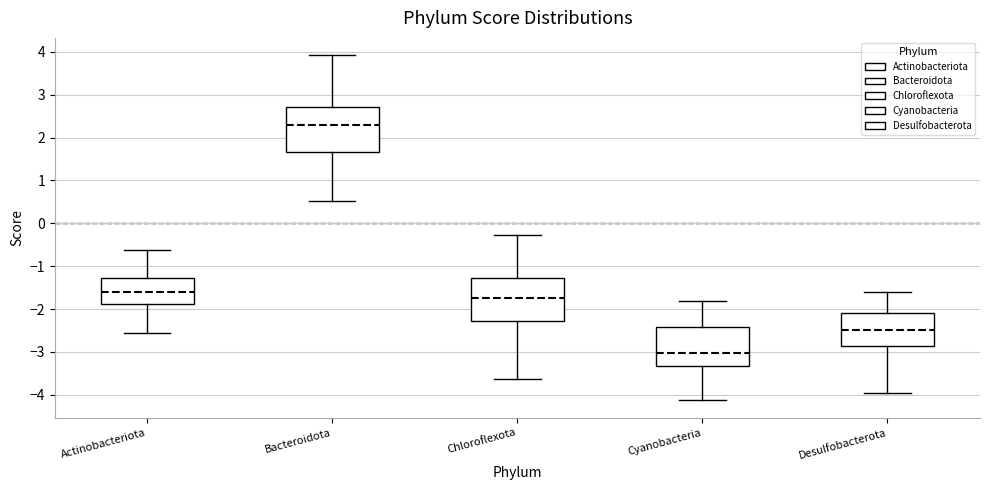

Reading left to right, read every box against the y-axis: the position of its median line, the range the box covers, and the ends of its whiskers. The values are not printed on the chart, so give them approximately, as read against the axis.

Actinobacteriota: median -1.6, box -1.9 to -1.3, whiskers -2.5 to -0.6
Bacteroidota: median 2.3, box 1.7 to 2.7, whiskers 0.5 to 3.9
Chloroflexota: median -1.8, box -2.3 to -1.3, whiskers -3.6 to -0.3
Cyanobacteria: median -3.0, box -3.3 to -2.4, whiskers -4.1 to -1.8
Desulfobacterota: median -2.5, box -2.9 to -2.1, whiskers -4.0 to -1.6